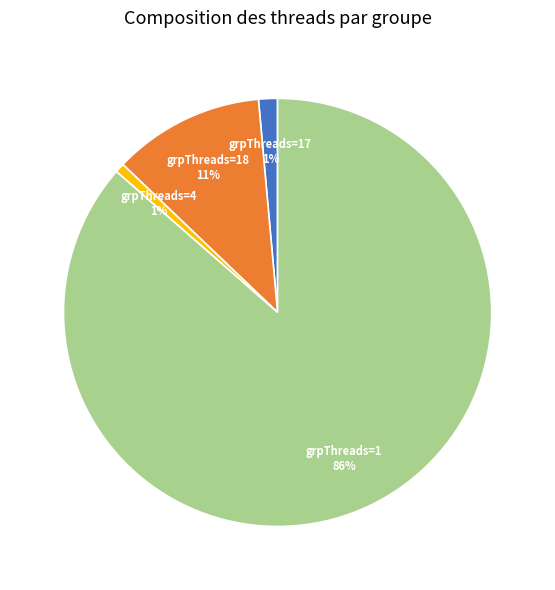

To the nearest percent, what portion does grpThreads=17 represent?

1%